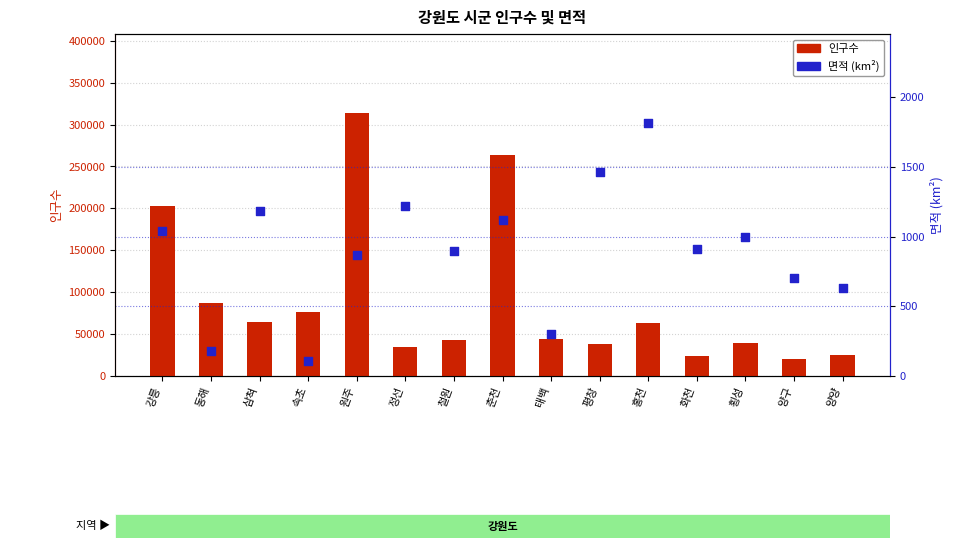

At how many categories does at least one series exceed 108650?

3